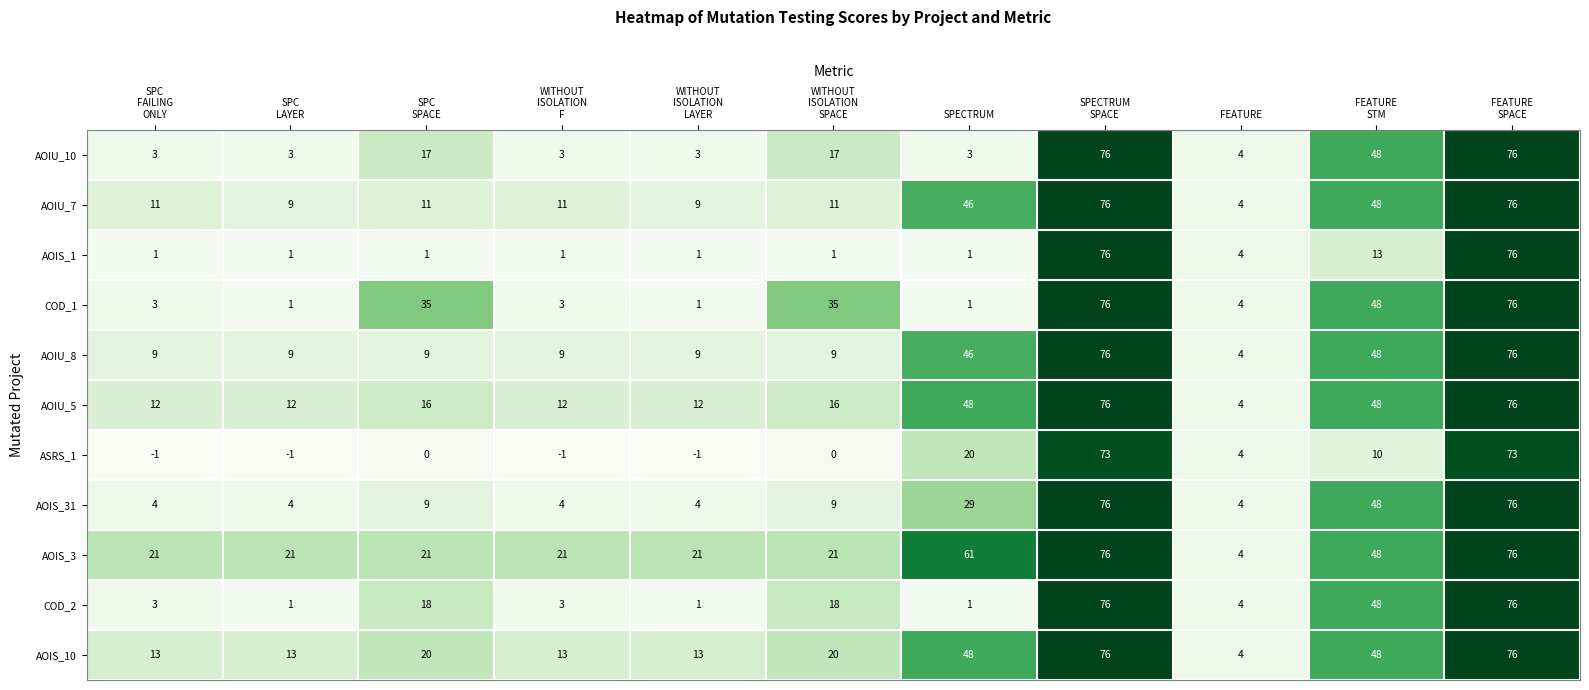

What is the minimum value for AOIS_31?

4